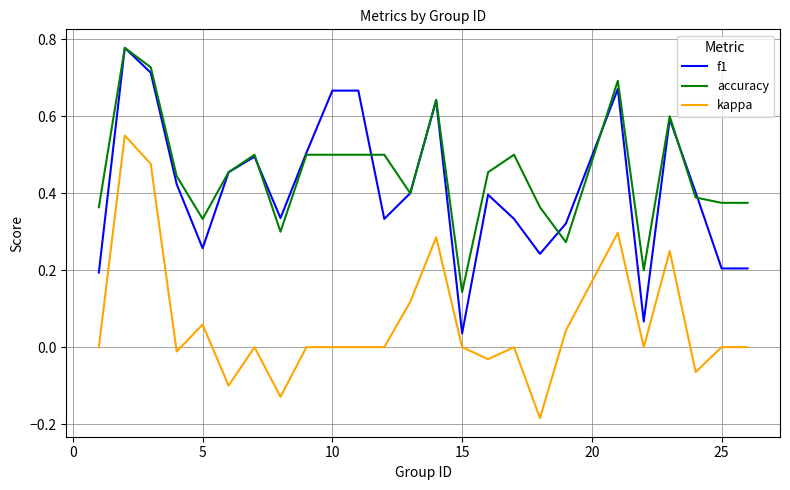

True or false: kappa and f1 cross at least once.

False